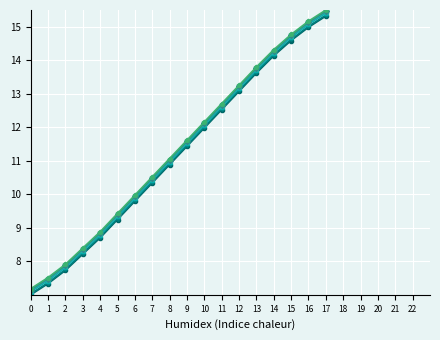

What is the total value across all series at 6?

59.3